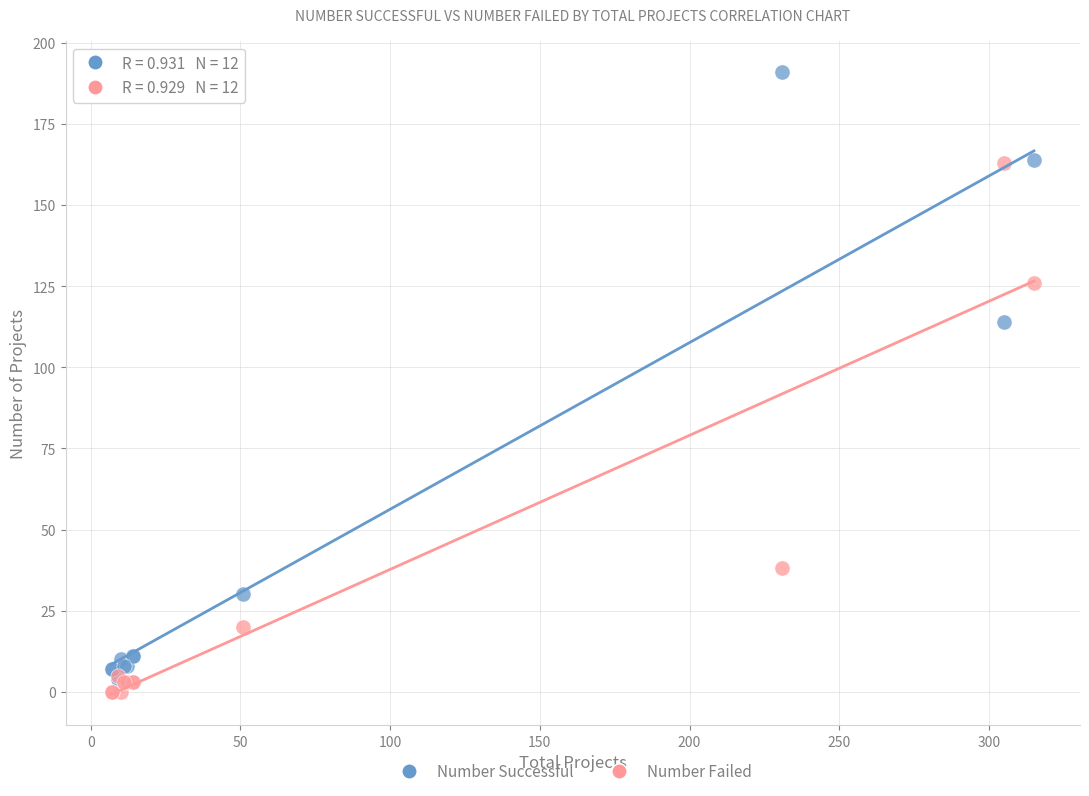

What are all the series names shown in the legend?

Number Successful, Number Failed